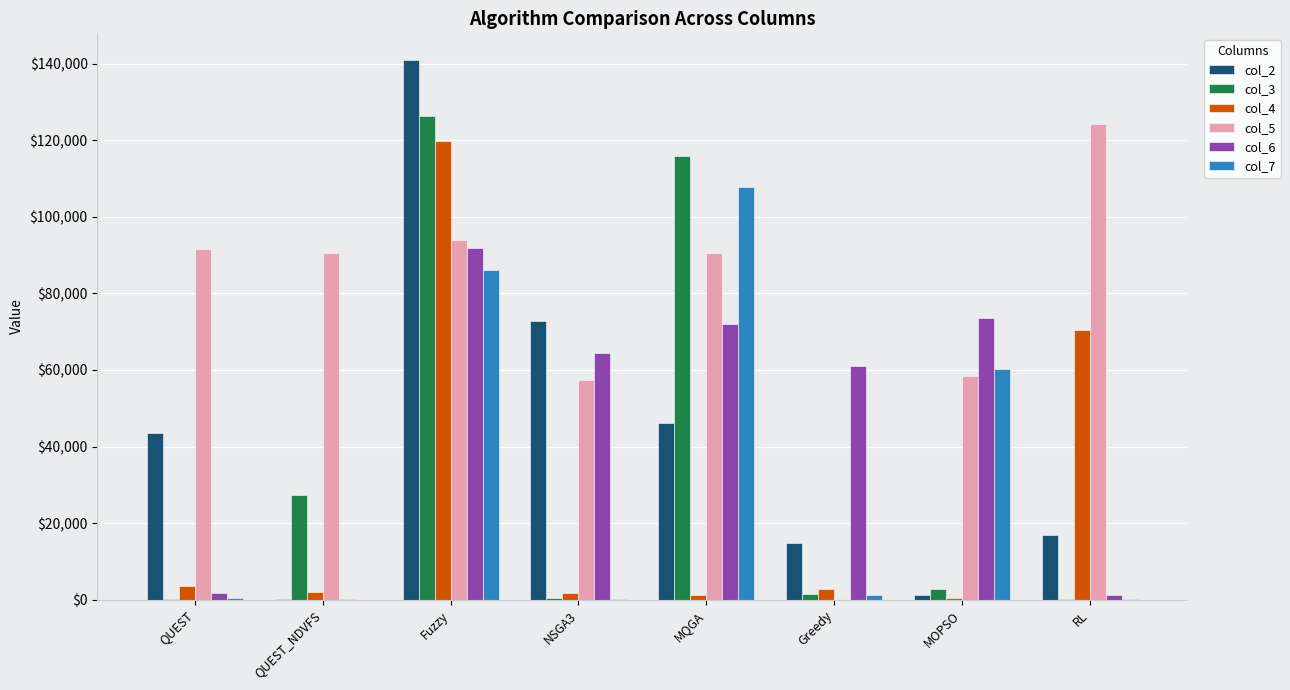

Is it true that col_6 equals 101251.2 at MOPSO?

False